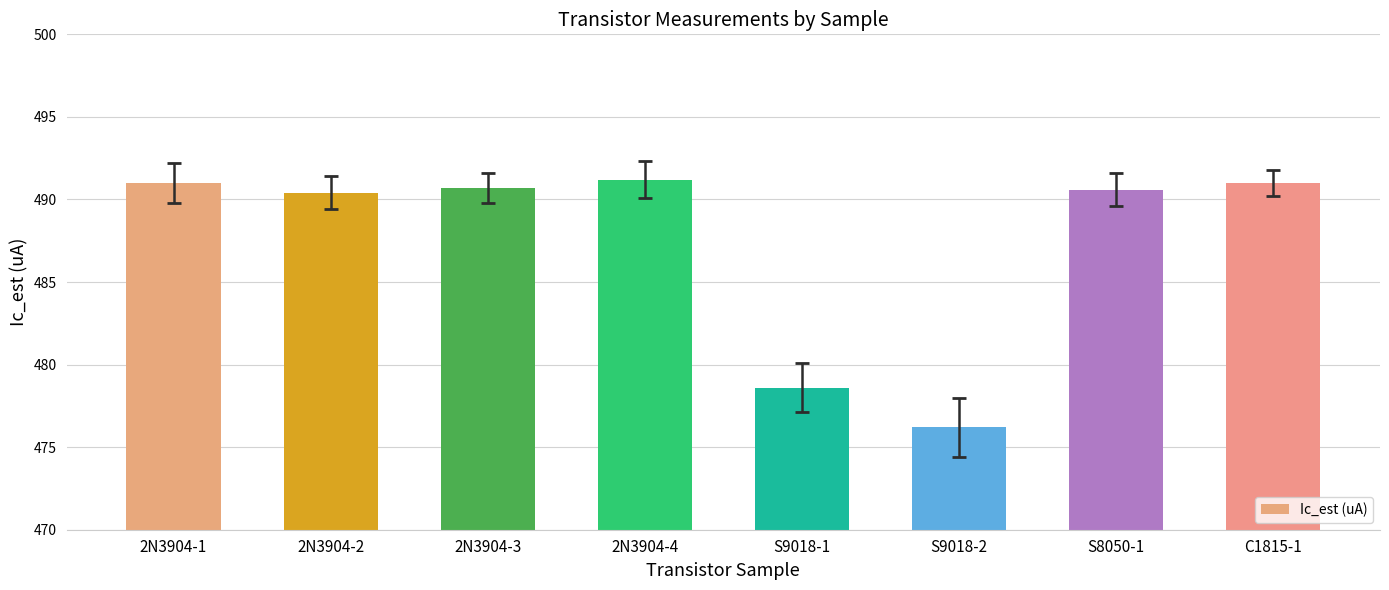

Which label corresponds to the smallest value in the chart?

S9018-2